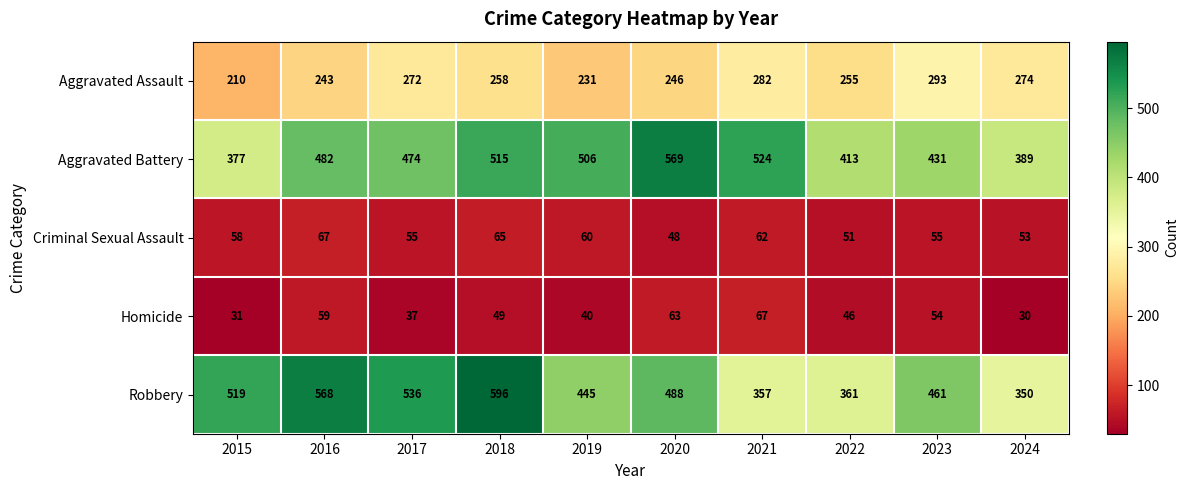

Is it true that Homicide equals 59 at 2016?

True